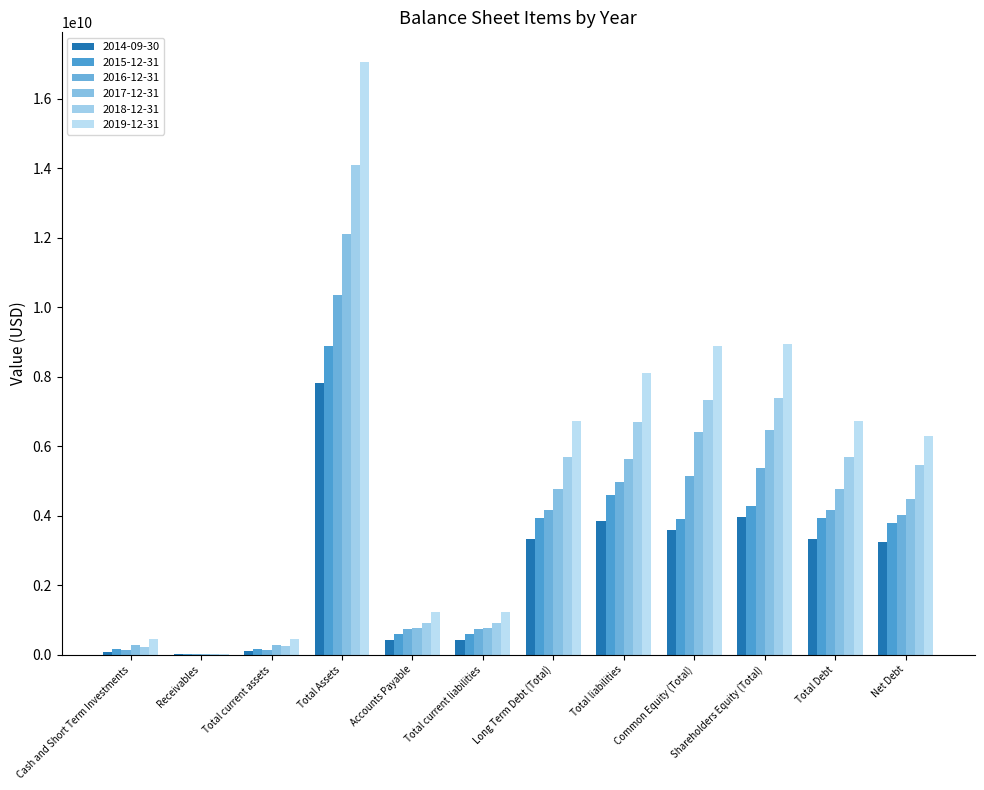

Rank the series by their maximum value, from lowest to highest.

2014-09-30, 2015-12-31, 2016-12-31, 2017-12-31, 2018-12-31, 2019-12-31